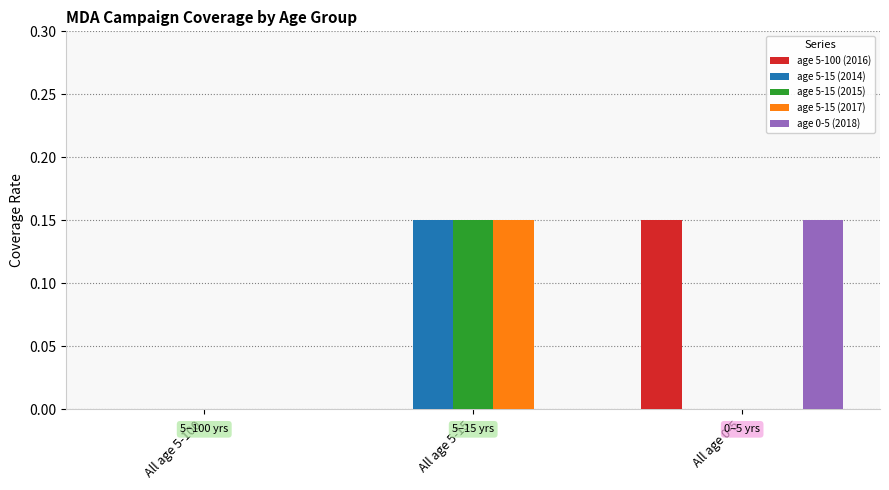

Is the value of age 5-15 (2017) at All age 5-15 greater than the value of age 0-5 (2018) at All age 5-100?

Yes